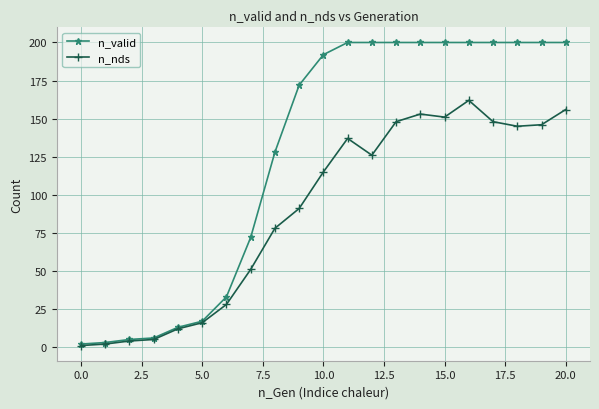

At how many categories does at least one series exceed 99?

13